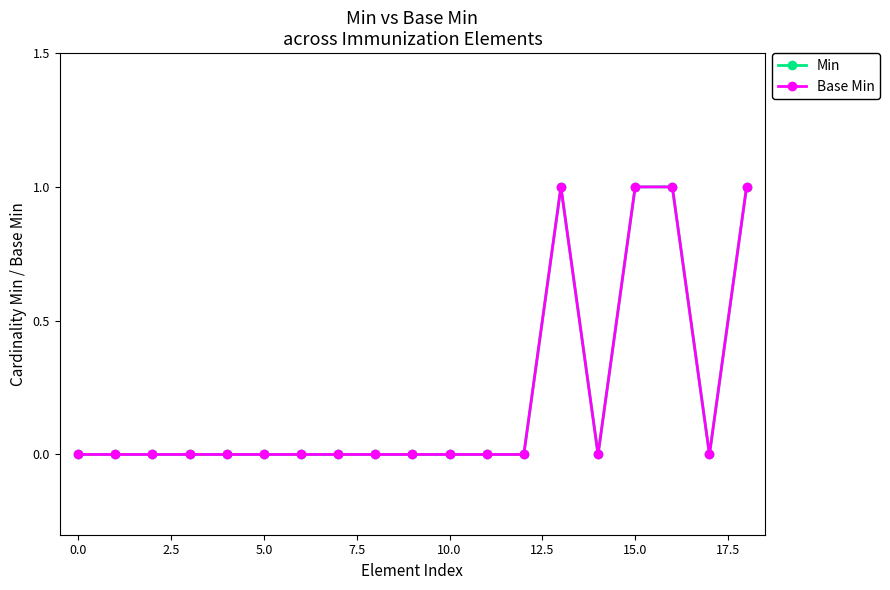

Which series has the widest spread of values?

Min